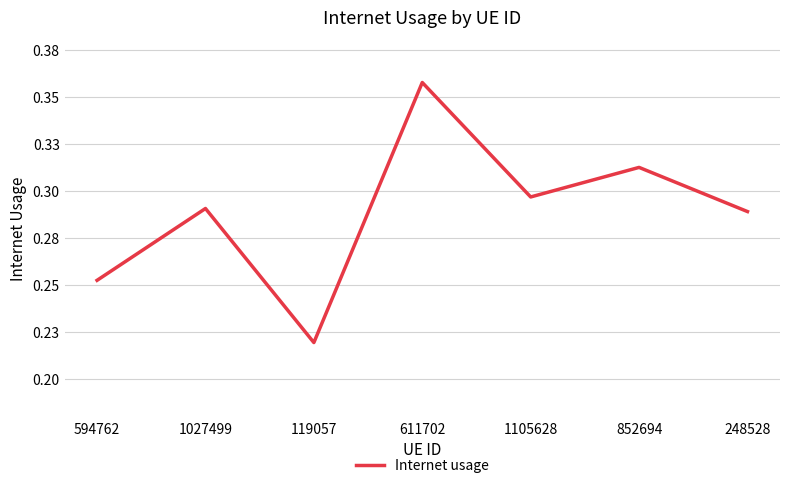

The value at 594762 is 0.3. True or false?

False